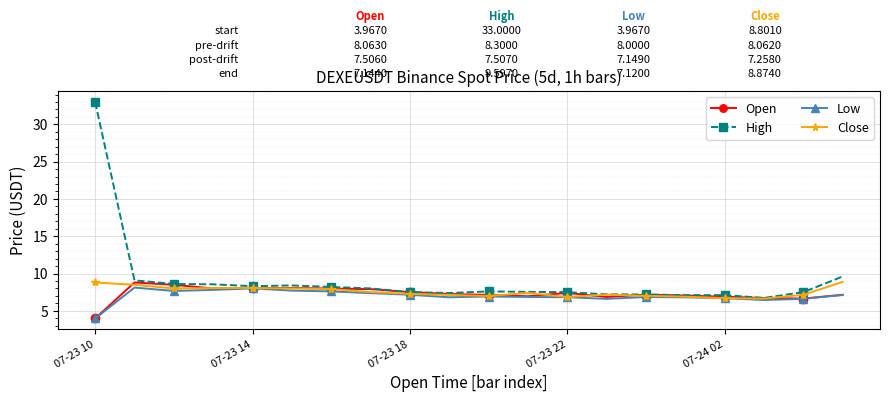

Which series has the largest range (max minus min)?

High